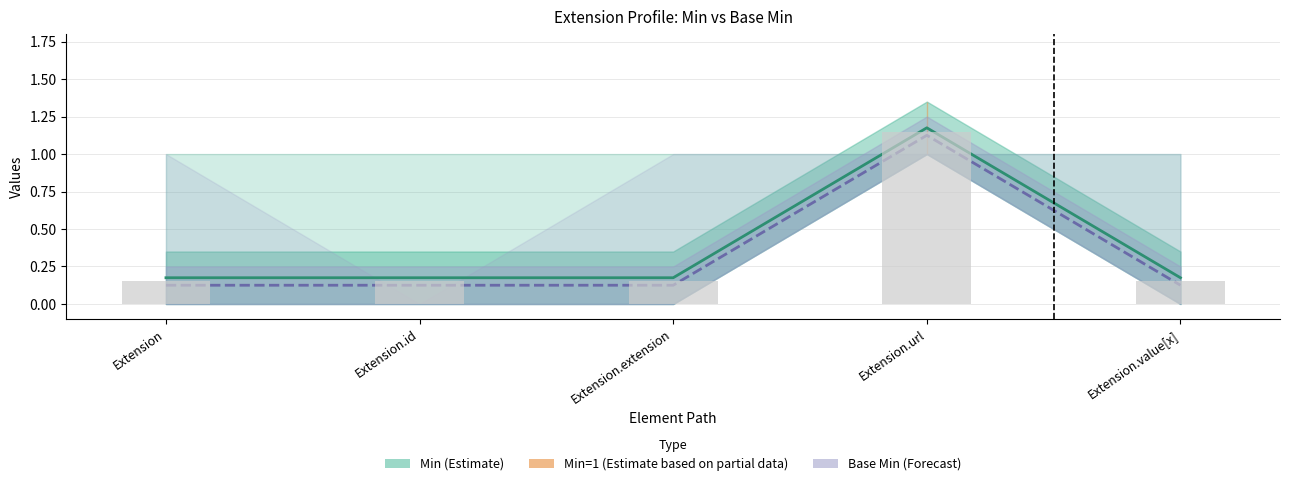

The Min (Estimate) series shows 0.1 at Extension.extension. True or false?

False